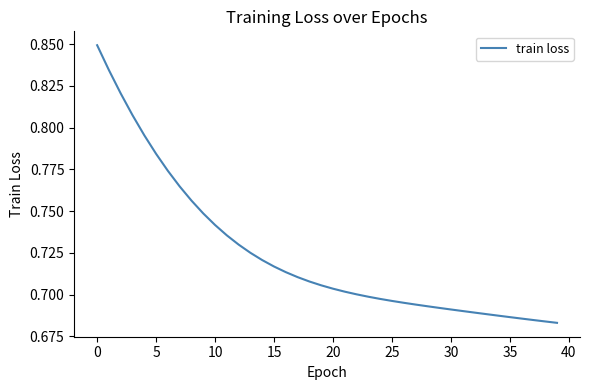

Reading left to right, what are all the values shown in this chart?

0.8	0.8	0.8	0.8	0.8	0.8	0.8	0.8	0.8	0.7	0.7	0.7	0.7	0.7	0.7	0.7	0.7	0.7	0.7	0.7	0.7	0.7	0.7	0.7	0.7	0.7	0.7	0.7	0.7	0.7	0.7	0.7	0.7	0.7	0.7	0.7	0.7	0.7	0.7	0.7